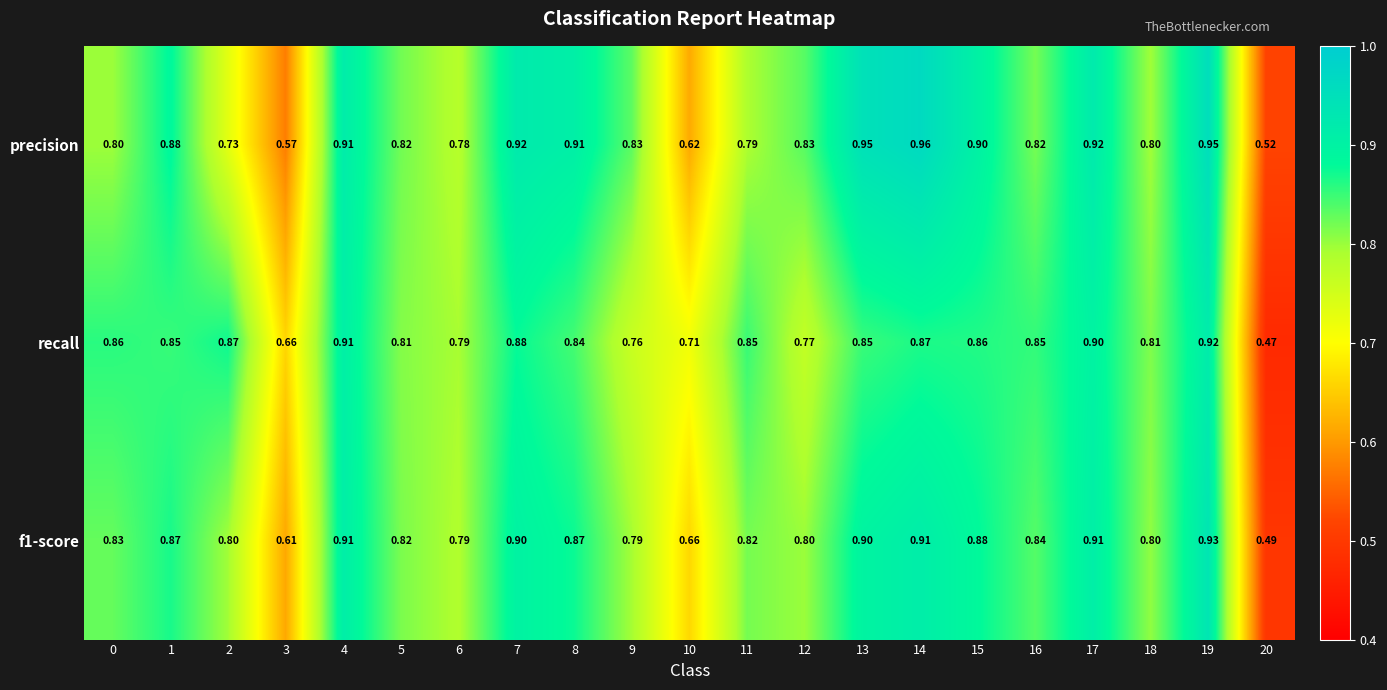

At which category is the sum across all series the highest?

19